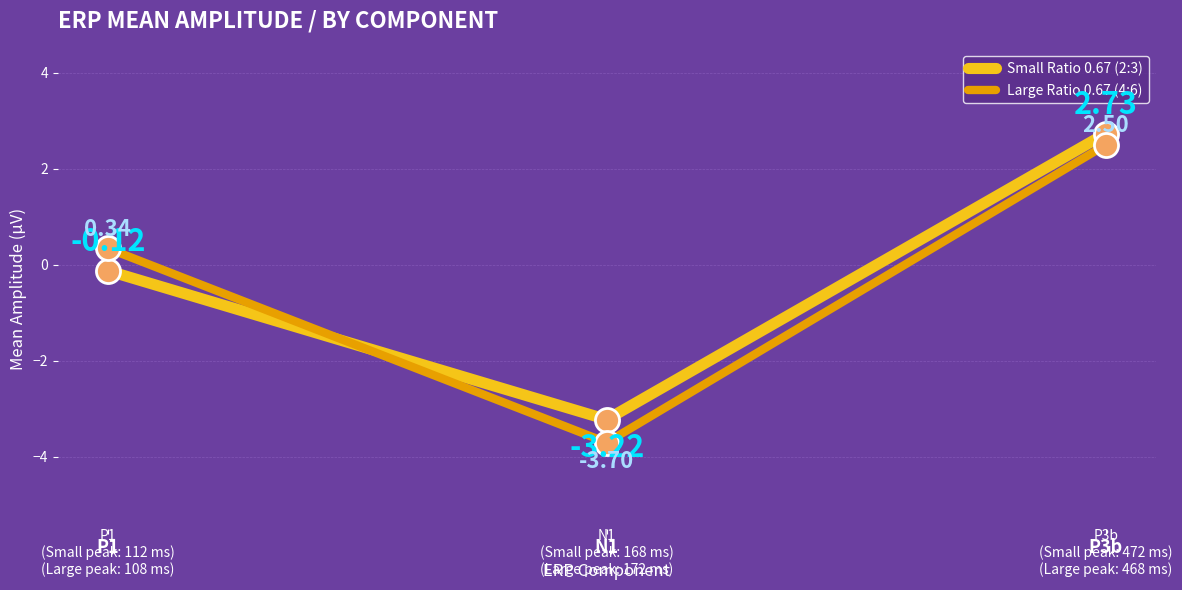

Is the value of Small Ratio 0.67 (2:3) at N1 greater than the value of Large Ratio 0.67 (4:6) at N1?

Yes